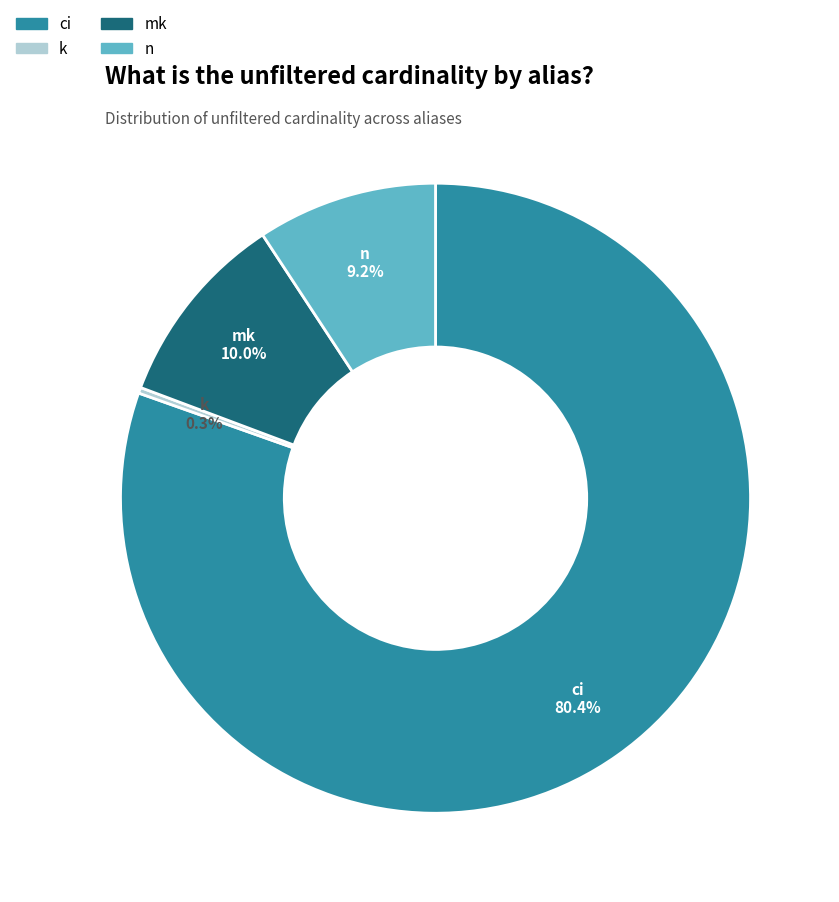

To the nearest percent, what is the average slice percentage?

25%